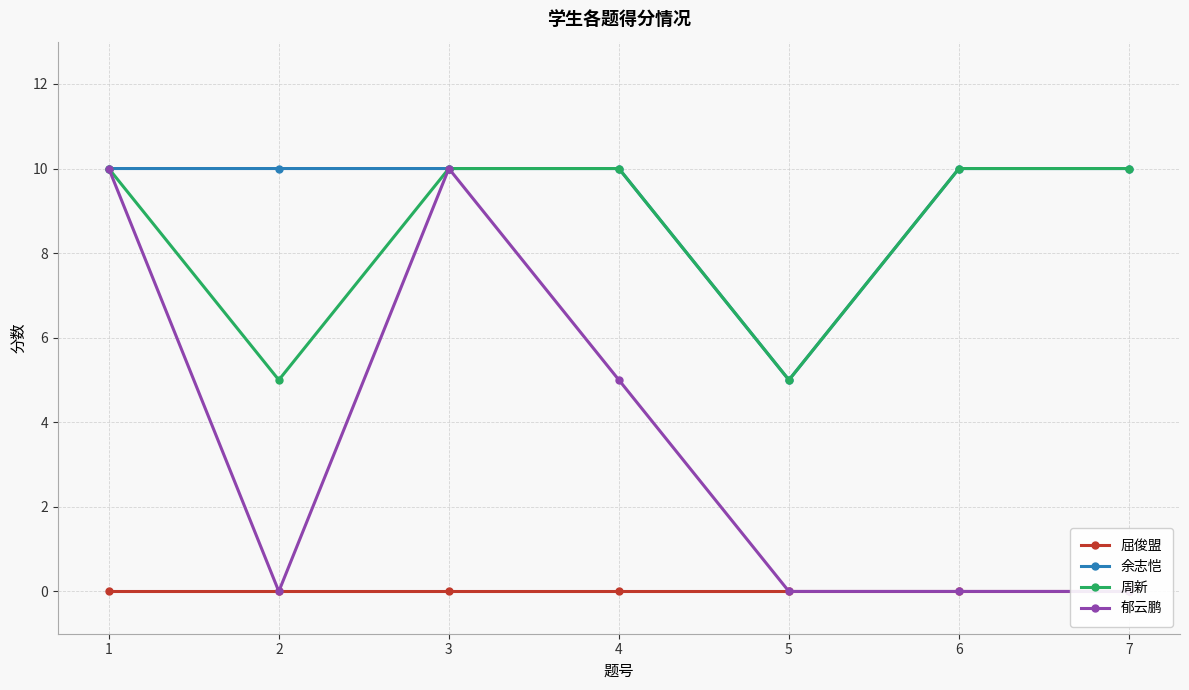

Between 6 and 4, which is larger?

6